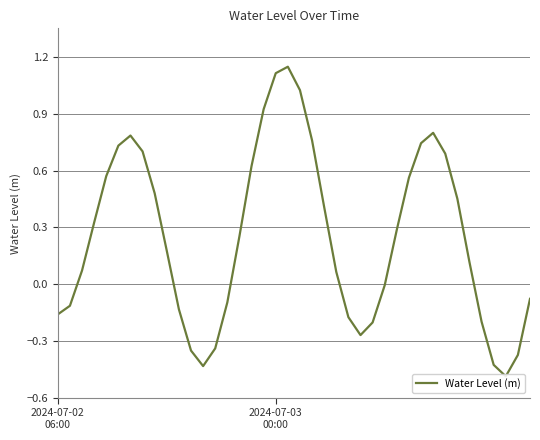

Read the value at 8.

0.5